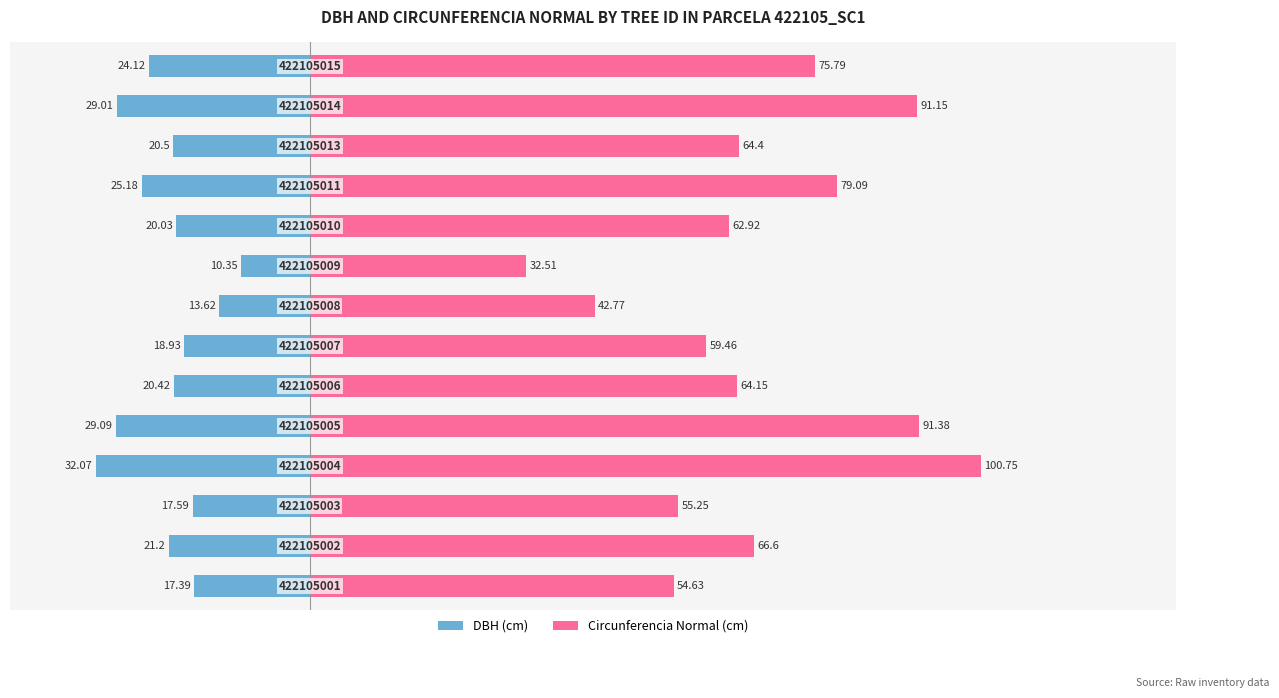

At how many categories does at least one series exceed -2?

14